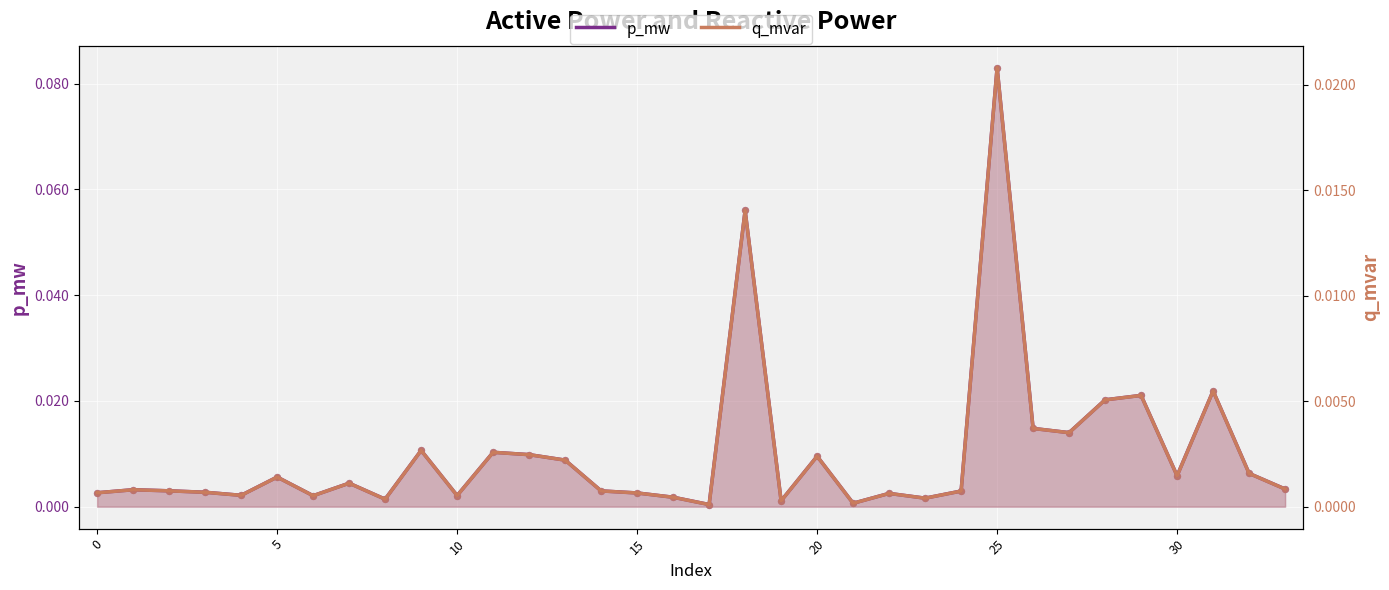

Which series reaches the maximum Y coordinate?

p_mw